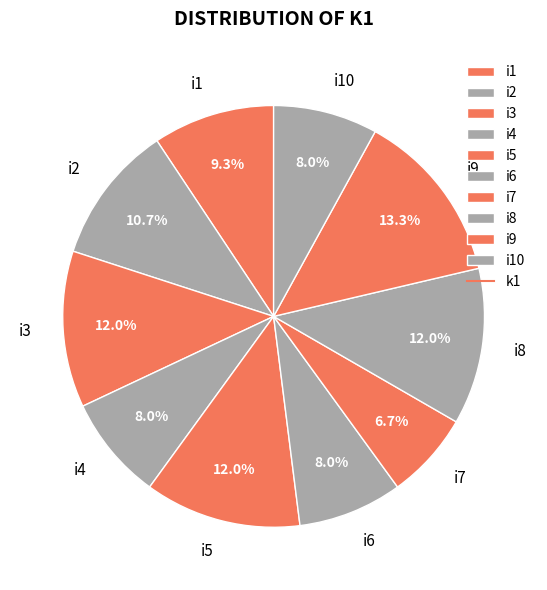

What is the largest slice in the pie chart?

i9